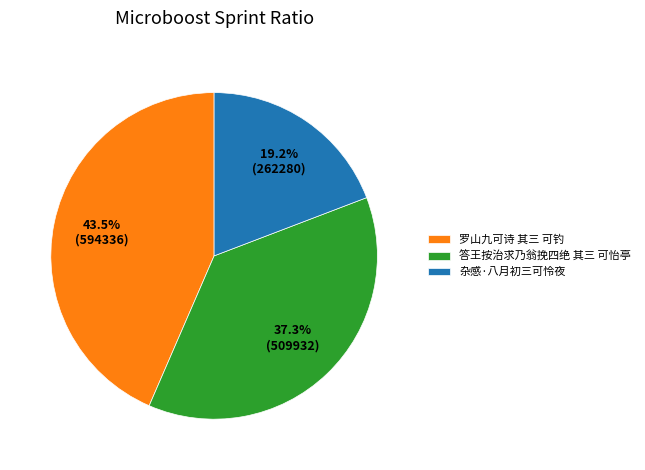

To the nearest percent, what is the difference between the 杂感·八月初三可怜夜 and 答王按治求乃翁挽四绝 其三 可怡亭 slice percentages?

18%